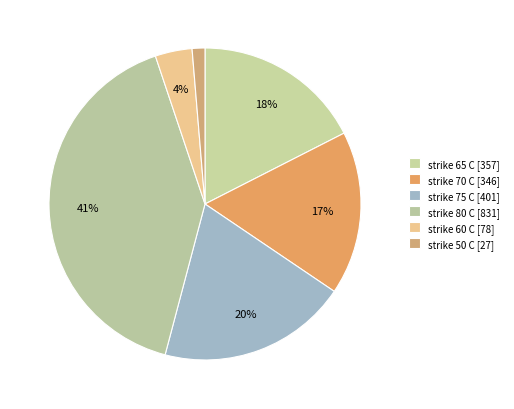

The strike 60 C slice represents 4% of the pie. True or false?

True